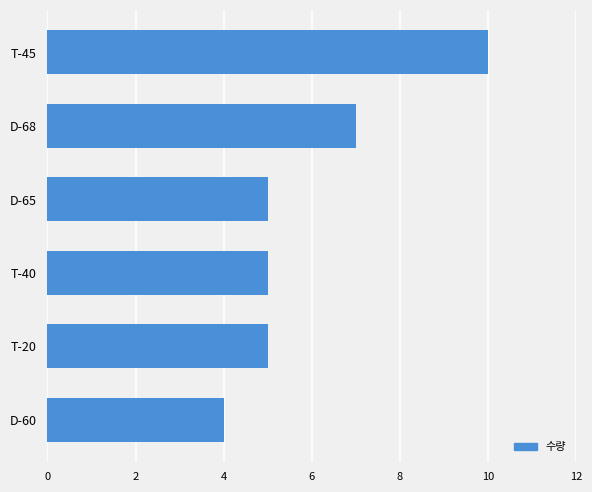

The chart shows a value of 5 at D-65. True or false?

True